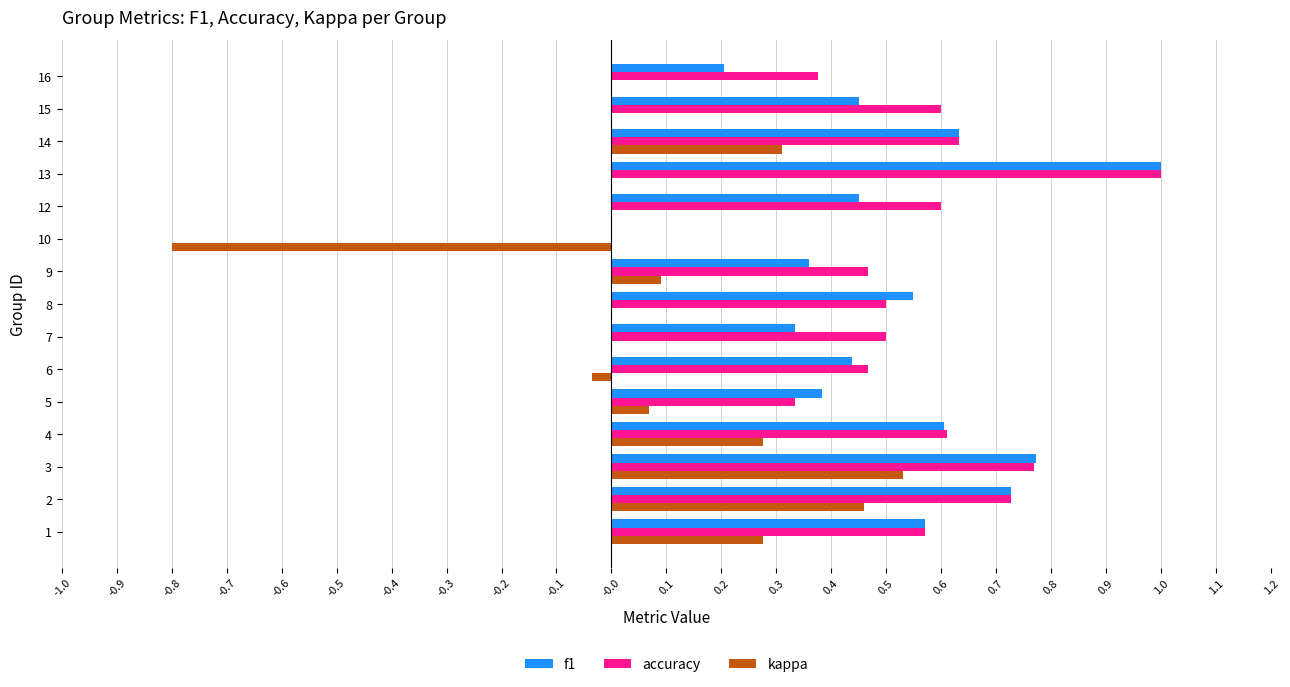

Which category has the highest value in the accuracy series?

13